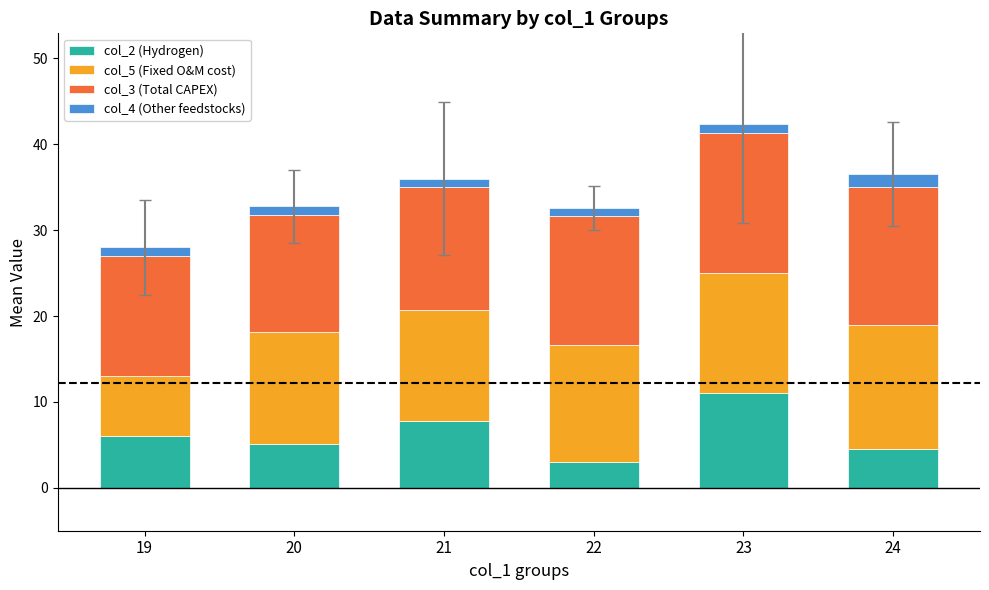

True or false: col_2 (Hydrogen) has a value of 10.6 at 21.

False